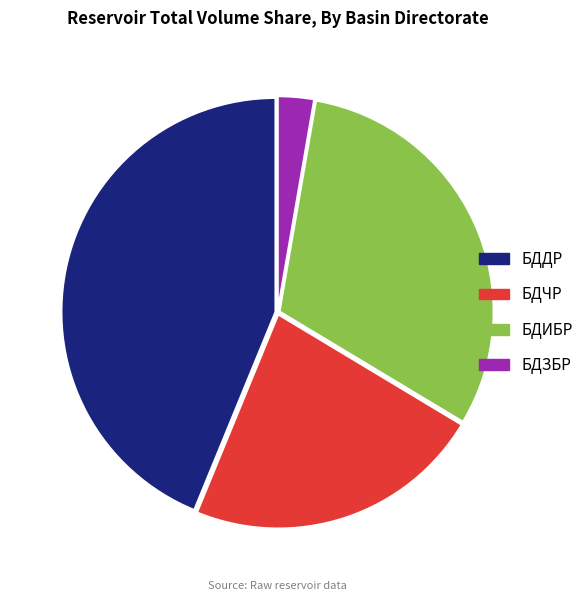

Count the number of slices in the pie.

4